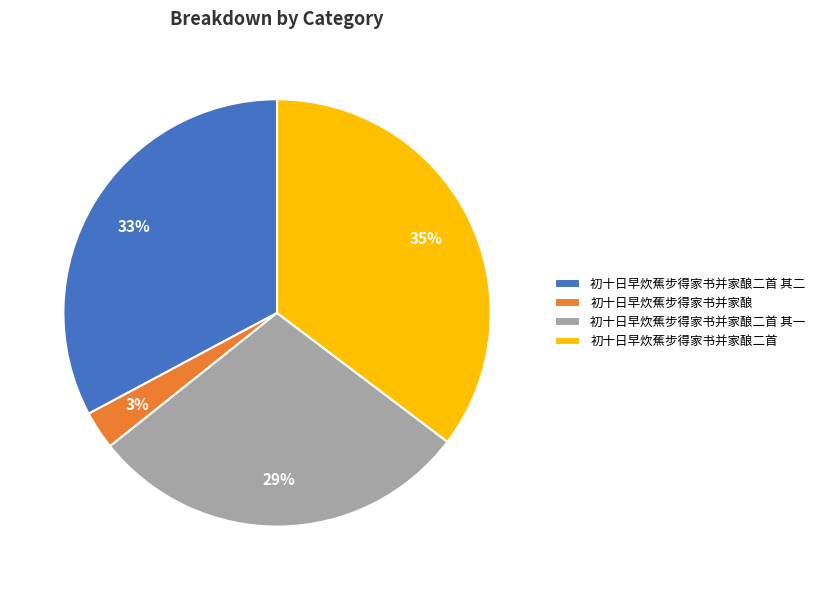

Count the number of slices in the pie.

4